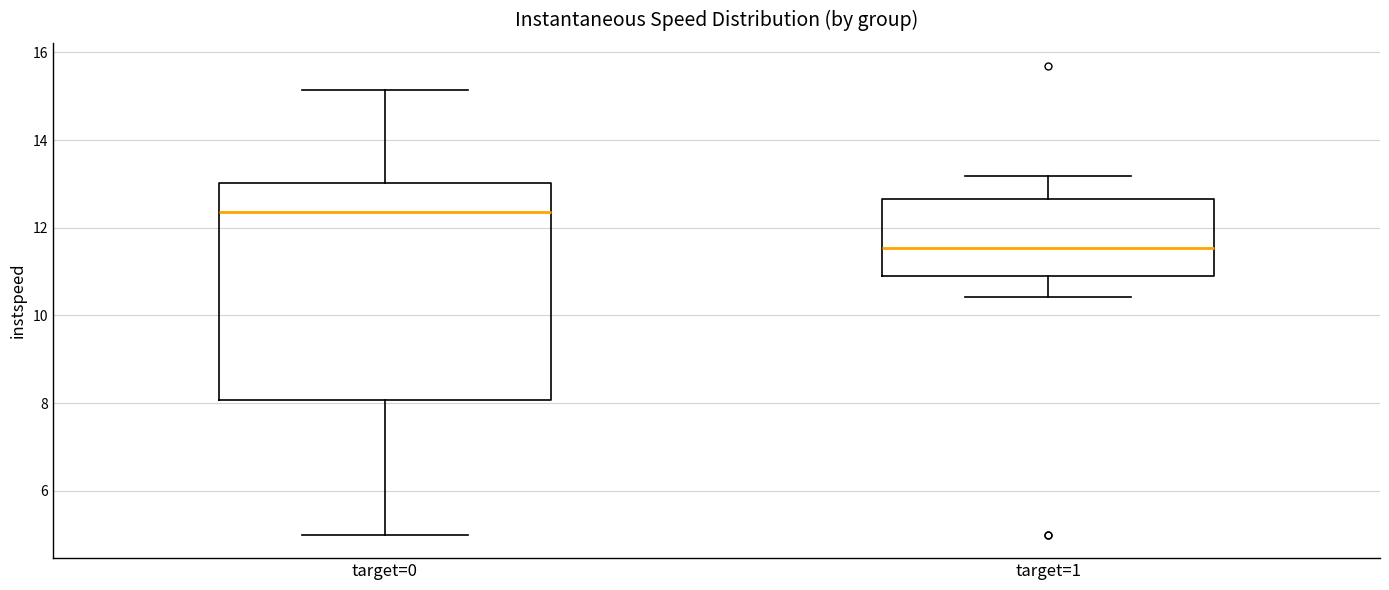

Reading left to right, read every box against the y-axis: the position of its median line, the range the box covers, and the ends of its whiskers. The values are not printed on the chart, so give them approximately, as read against the axis.

target=0: median 12.4, box 8.0 to 13.0, whiskers 5.0 to 15.2
target=1: median 11.6, box 11.0 to 12.6, whiskers 10.4 to 13.2